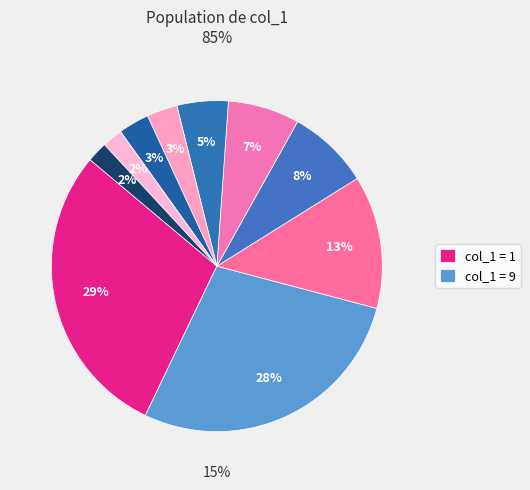

What is the smallest slice in the pie chart?

2